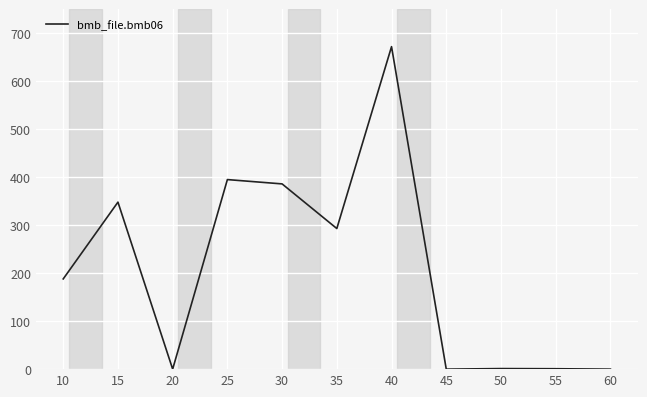

What is the difference between the maximum and minimum values?

672.0